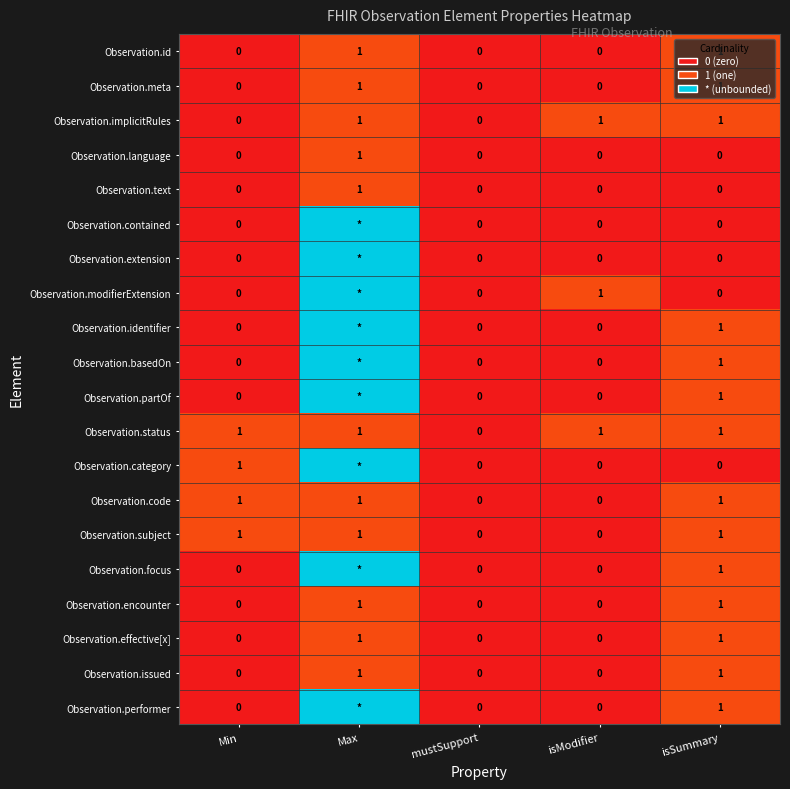

Which category has the highest value across all series?

Max